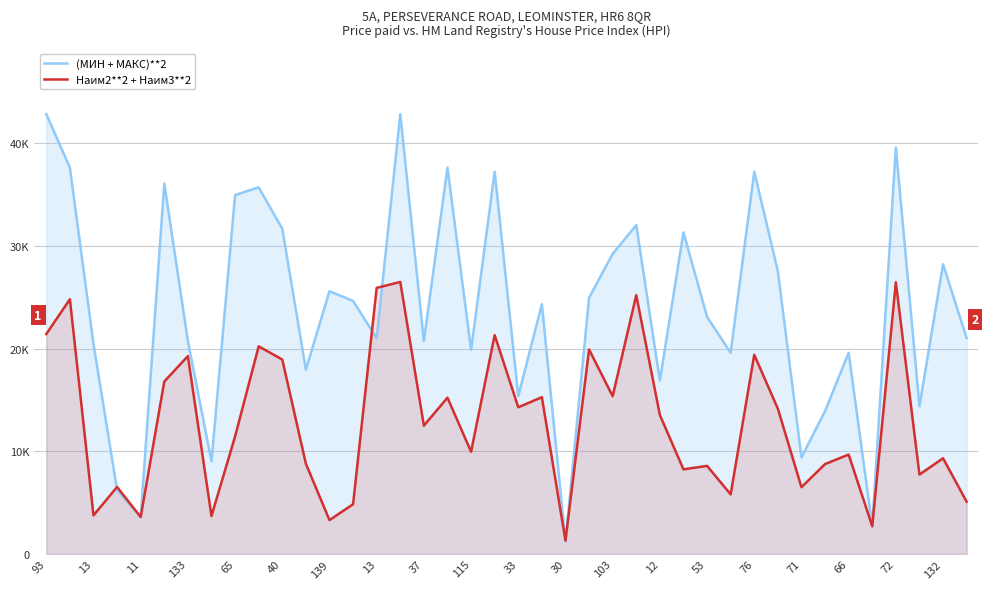

Which series has the largest range (max minus min)?

(МИН + МАКС)**2